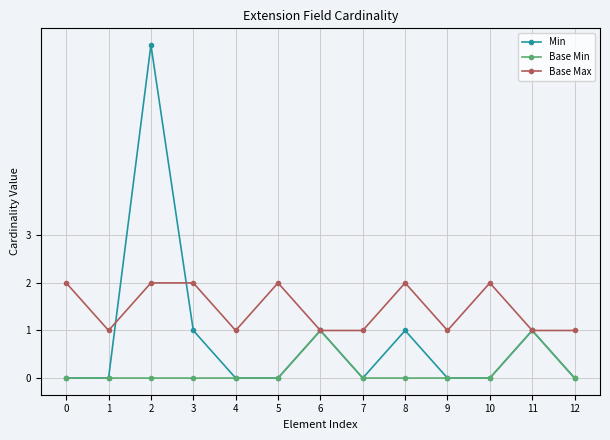

Which series changed the most between 1 and 5?

Base Max